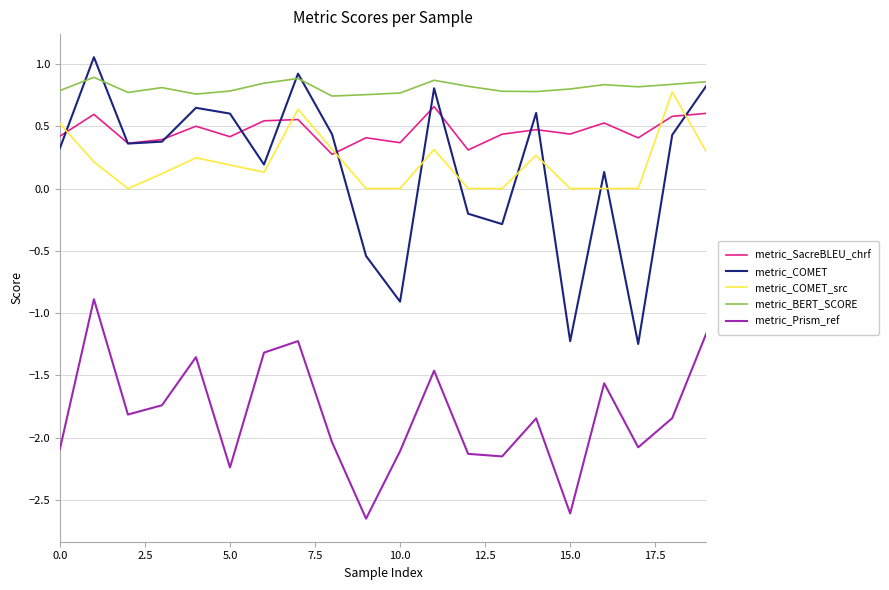

Which series has the largest total across all categories?

metric_BERT_SCORE